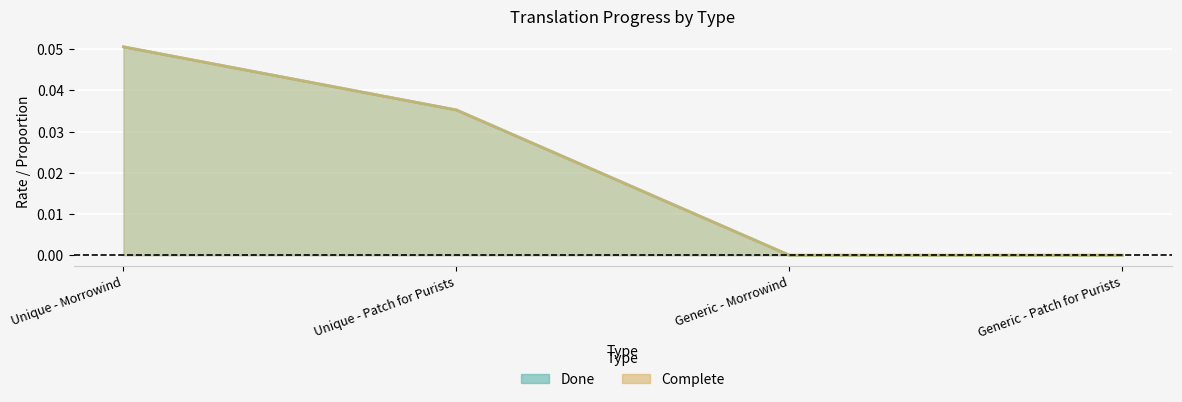

True or false: Complete (line) and Done (line) intersect in this chart.

False